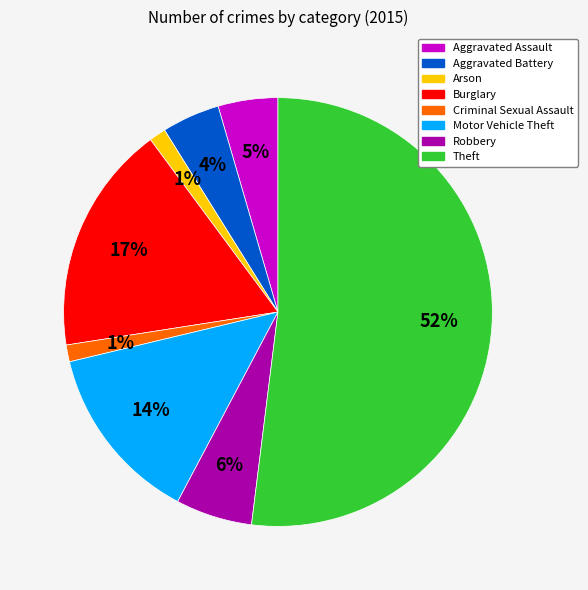

To the nearest percent, what percentage of the pie is Motor Vehicle Theft?

14%